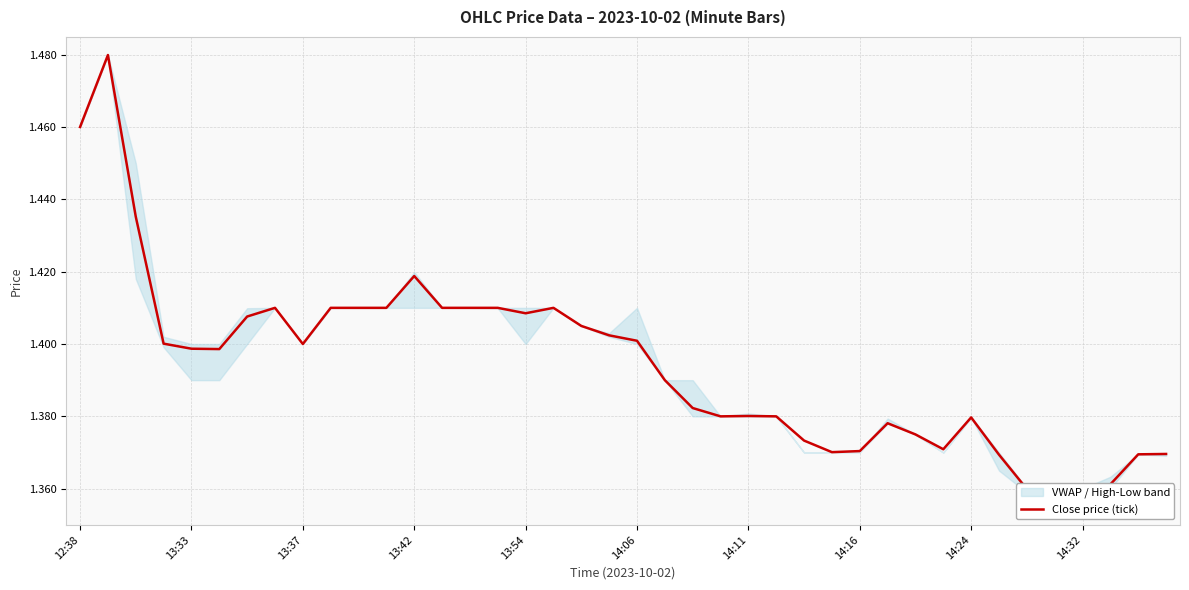

Where is the data nearest to the value 1?

14:32